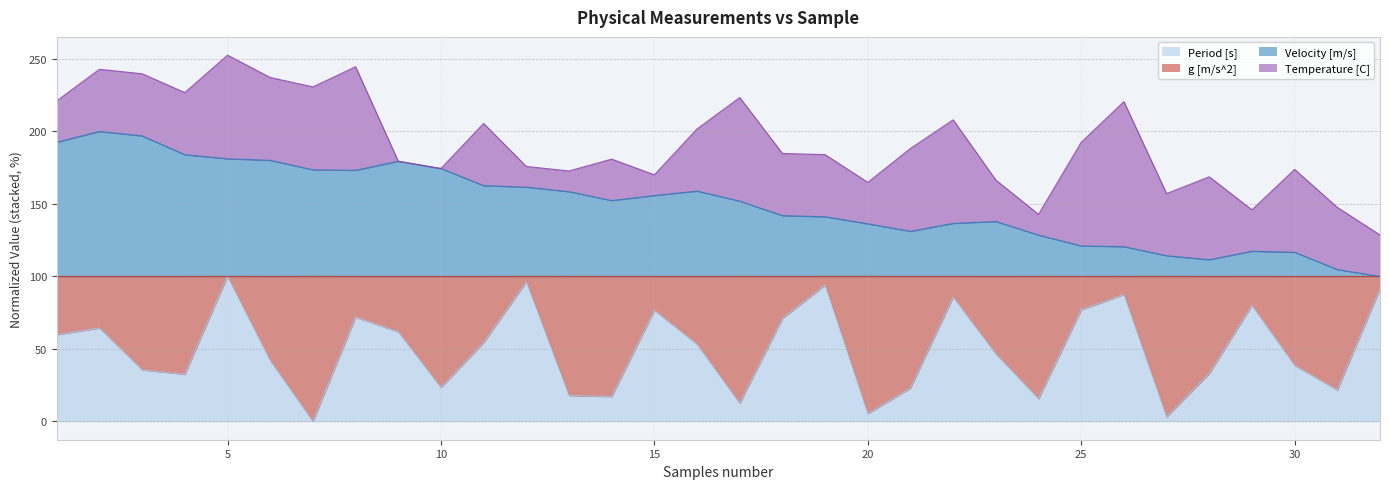

True or false: Velocity [m/s] and Period [s] intersect in this chart.

False